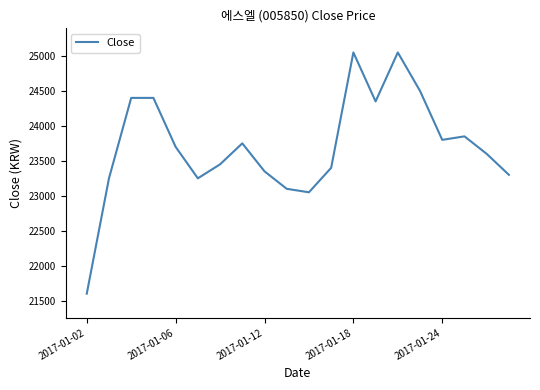

What is the smallest value displayed?

21600